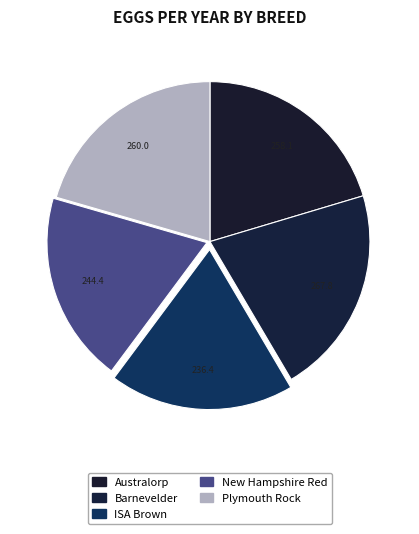

To the nearest percent, what is the difference between the largest and smallest slice percentages?

2%